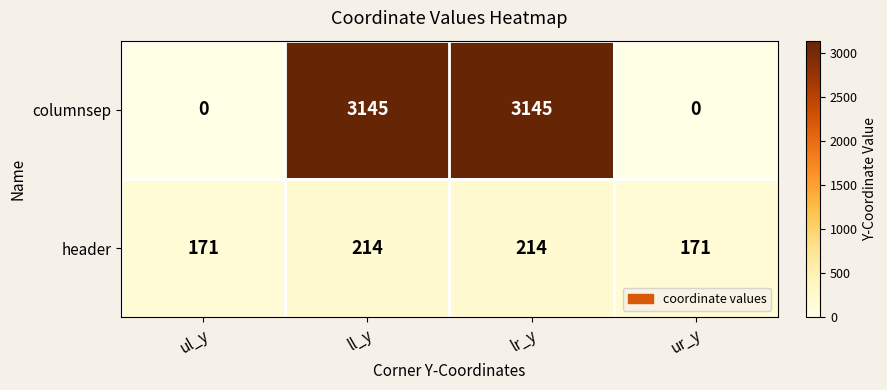

What is the highest value of the columnsep series?

3145